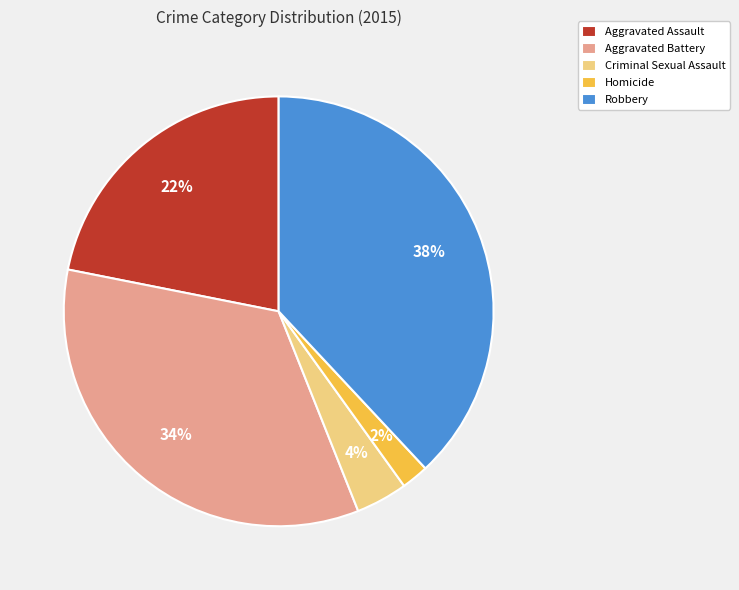

Combined, do Homicide and Robbery account for over 50%?

No